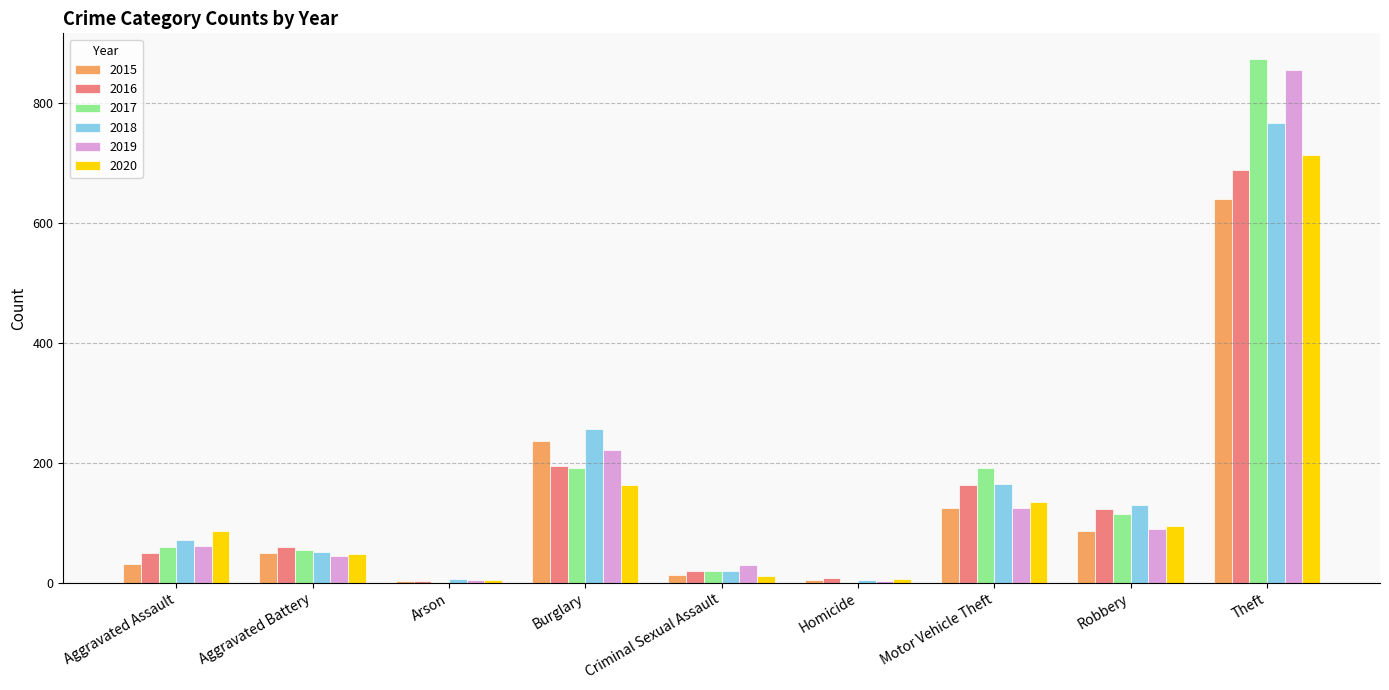

True or false: 2015 has a value of 4 at Homicide.

True